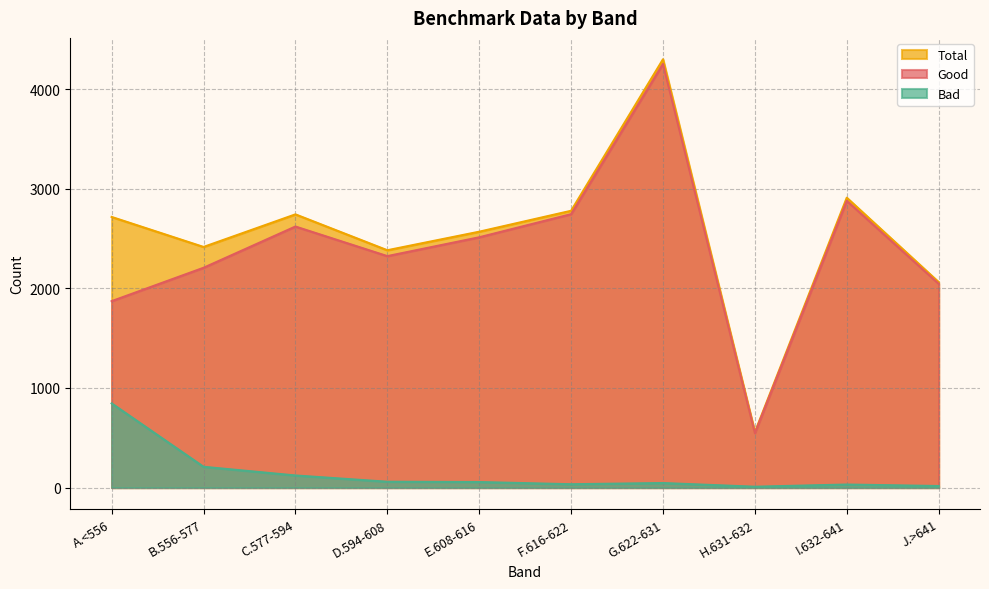

Reading left to right, list all the values displayed in this chart.

Good: A.<556=1871	B.556-577=2206	C.577-594=2620	D.594-608=2323	E.608-616=2512	F.616-622=2744	G.622-631=4252	H.631-632=547	I.632-641=2878	J.>641=2046
Total: A.<556=2716	B.556-577=2415	C.577-594=2742	D.594-608=2382	E.608-616=2568	F.616-622=2778	G.622-631=4298	H.631-632=556	I.632-641=2909	J.>641=2062
Bad: A.<556=845	B.556-577=209	C.577-594=122	D.594-608=59	E.608-616=56	F.616-622=34	G.622-631=46	H.631-632=9	I.632-641=31	J.>641=16